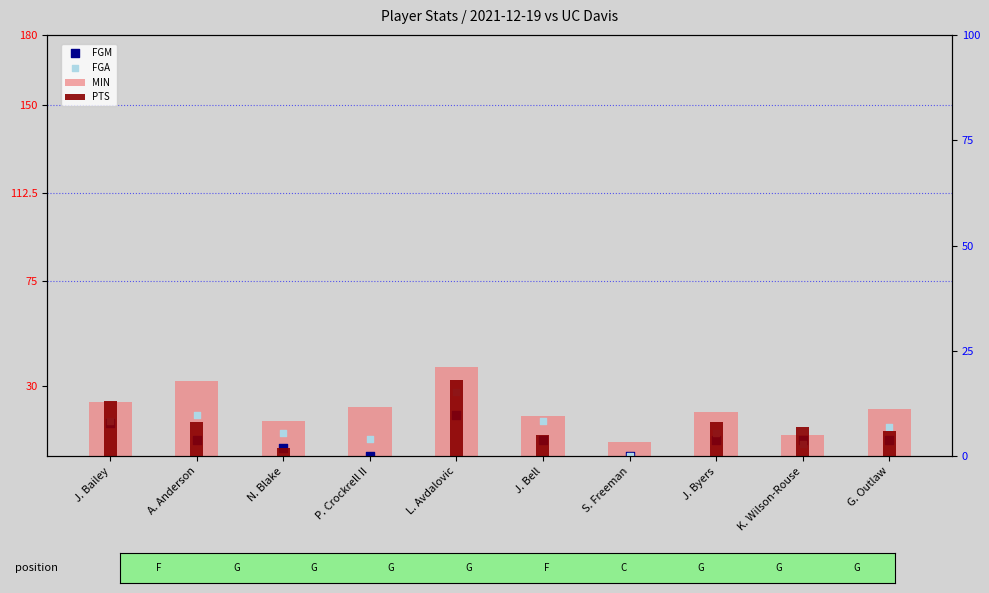

Which series has the largest total across all categories?

MIN